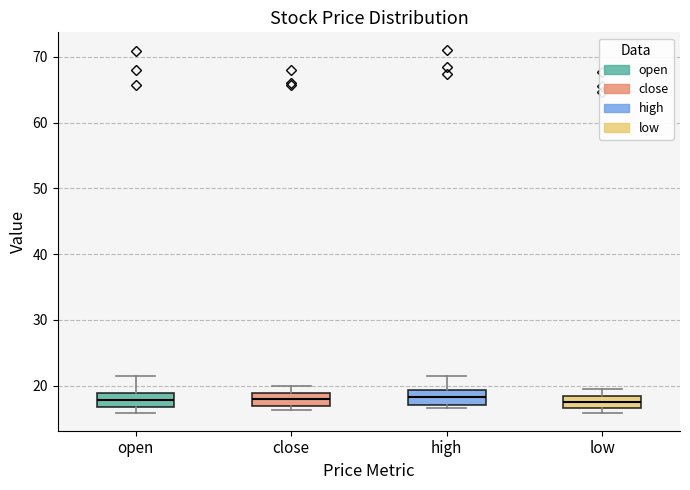

Reading left to right, read every box against the y-axis: the position of its median line, the range the box covers, and the ends of its whiskers. The values are not printed on the chart, so give them approximately, as read against the axis.

open: median 18, box 17 to 19, whiskers 16 to 21
close: median 18, box 17 to 19, whiskers 16 to 20
high: median 18, box 17 to 19, whiskers 17 (just below the box's lower edge) to 21
low: median 17 (inside the box), box 17 to 18, whiskers 16 to 19